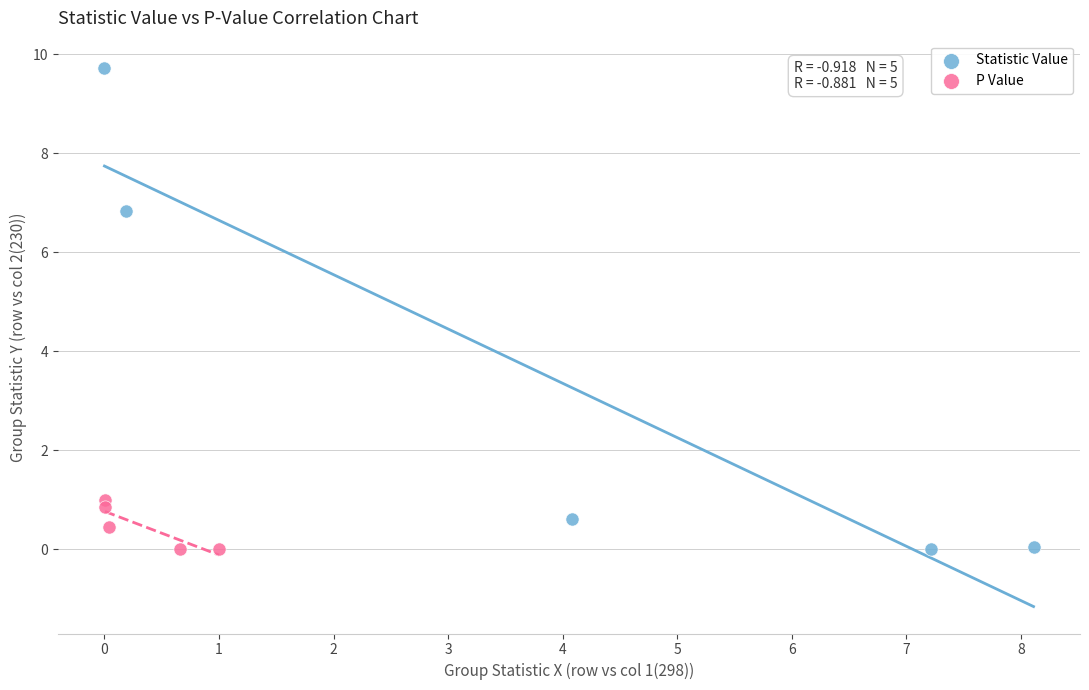

Which series has the largest Y range (max minus min)?

Statistic Value